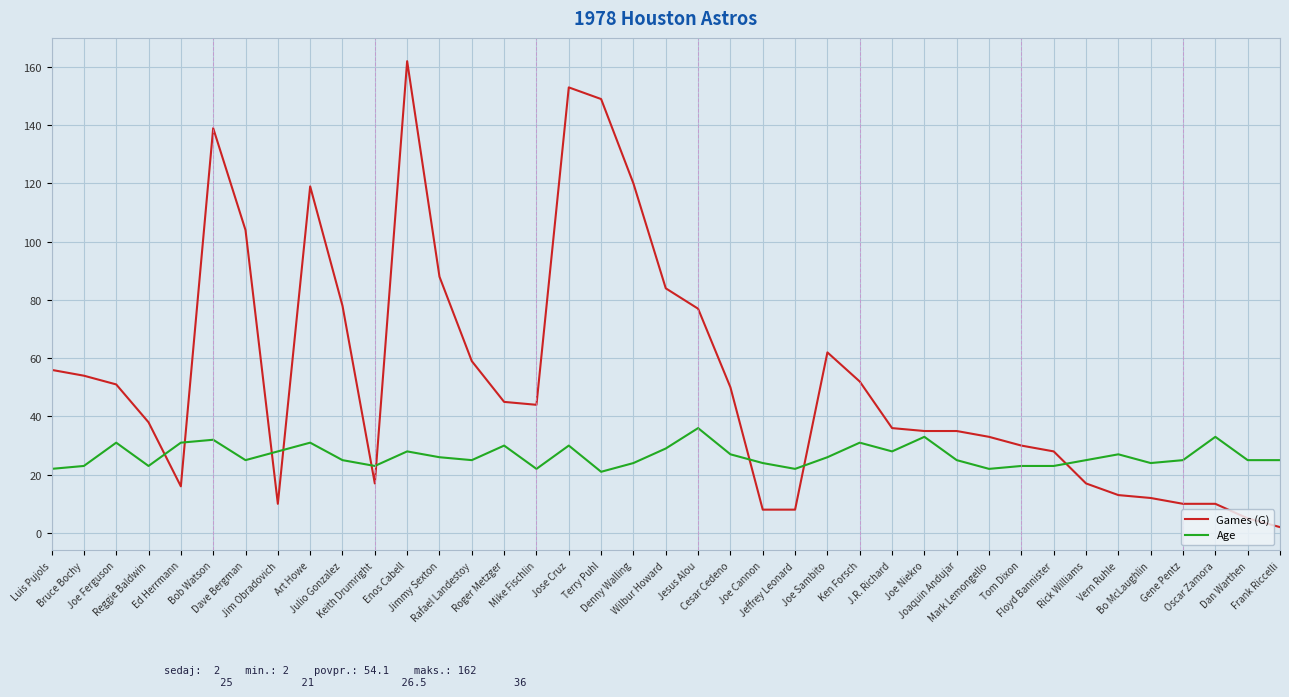

Which label corresponds to the largest value in the chart?

Enos Cabell